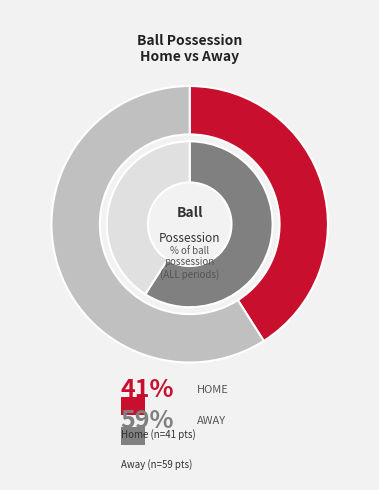

Combined, do Home and Away account for over 50%?

Yes